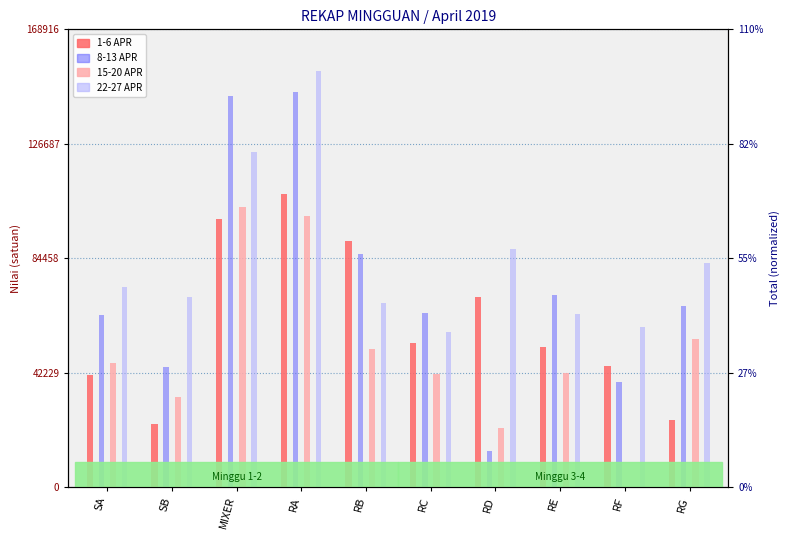

Which label corresponds to the largest value in the chart?

RA